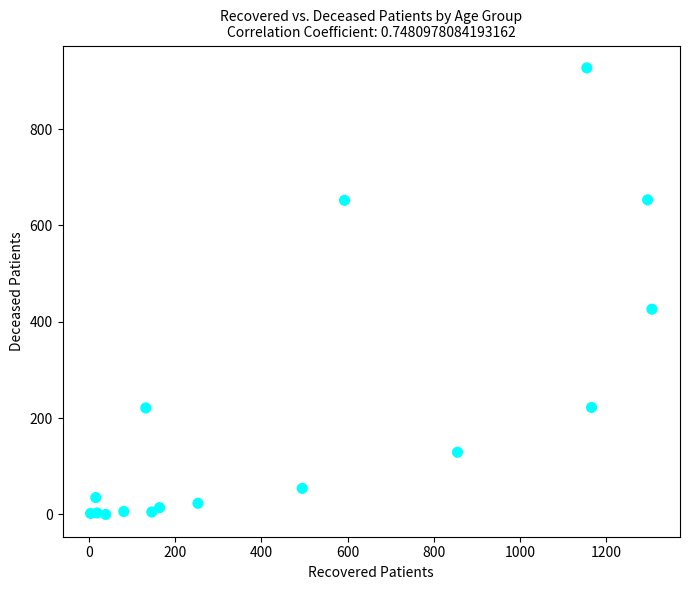

What is the range of X values (max minus min)?

1302